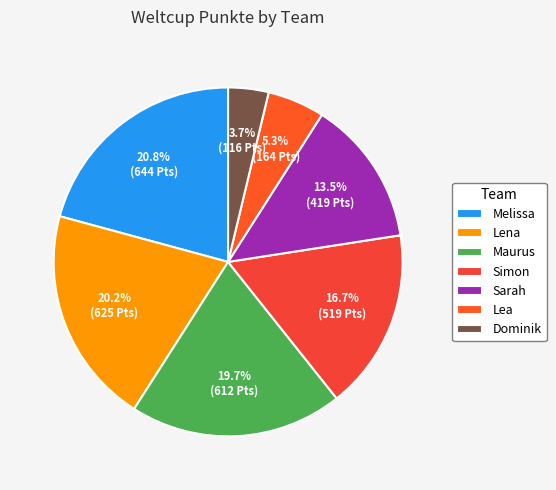

What percentage is the Sarah slice, to the nearest percent?

14%